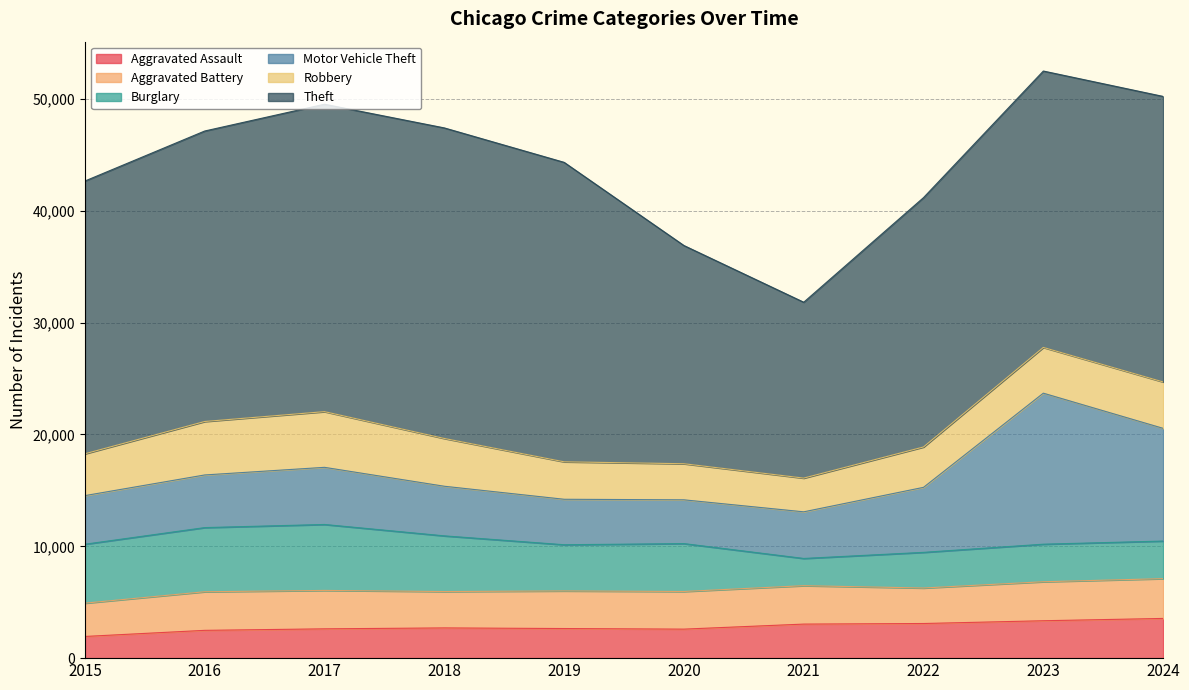

At which label does Motor Vehicle Theft reach its minimum?

2020